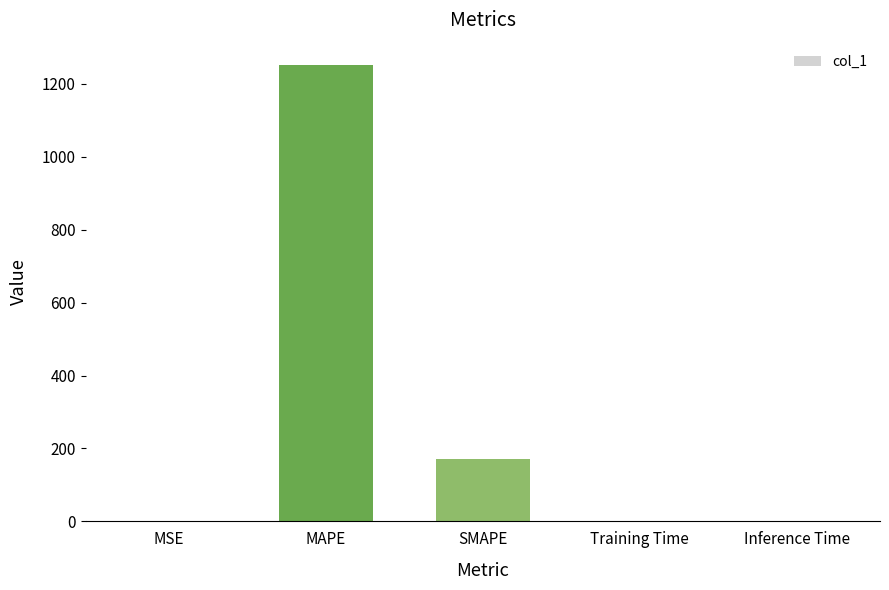

Are the bars horizontal?

No